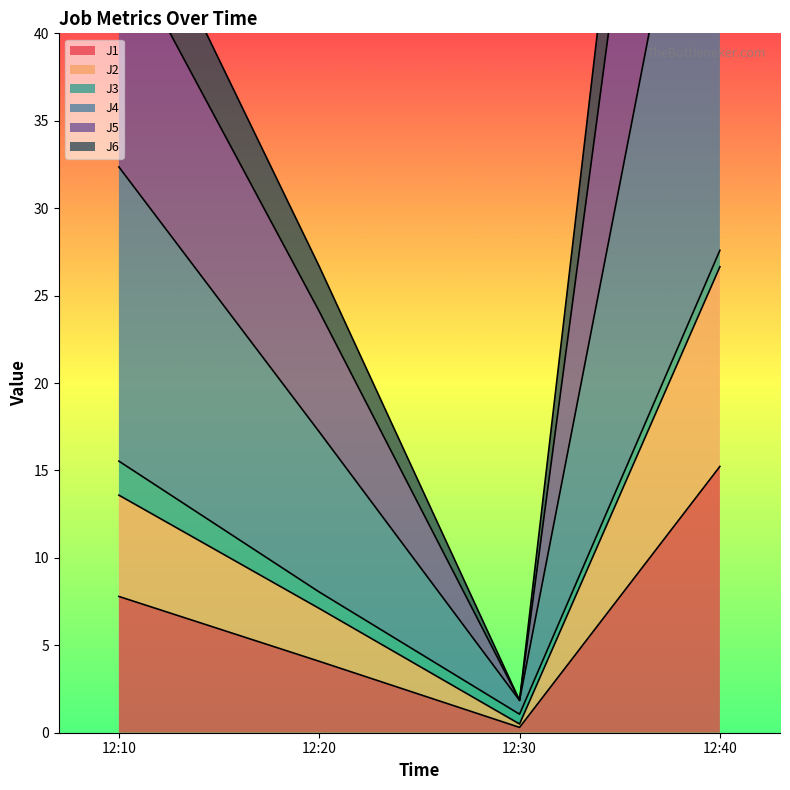

What is the highest value of the J1 series?

15.2